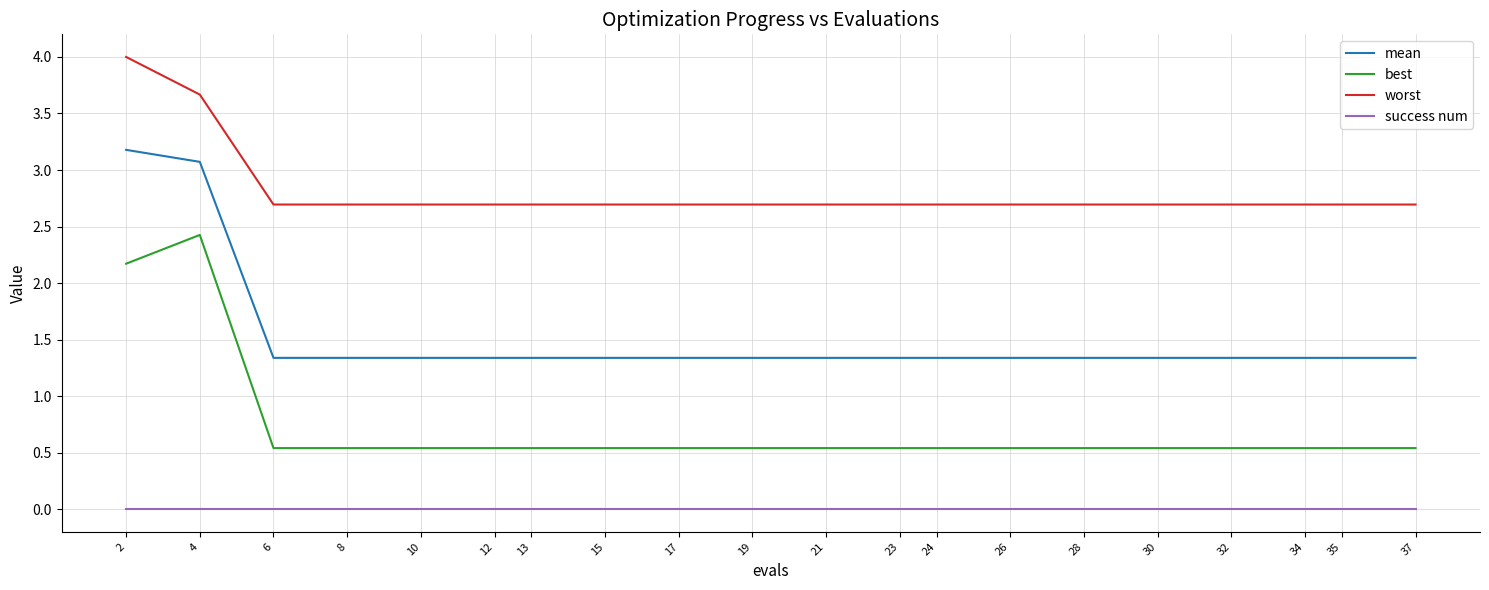

Which label corresponds to the largest value in the chart?

2